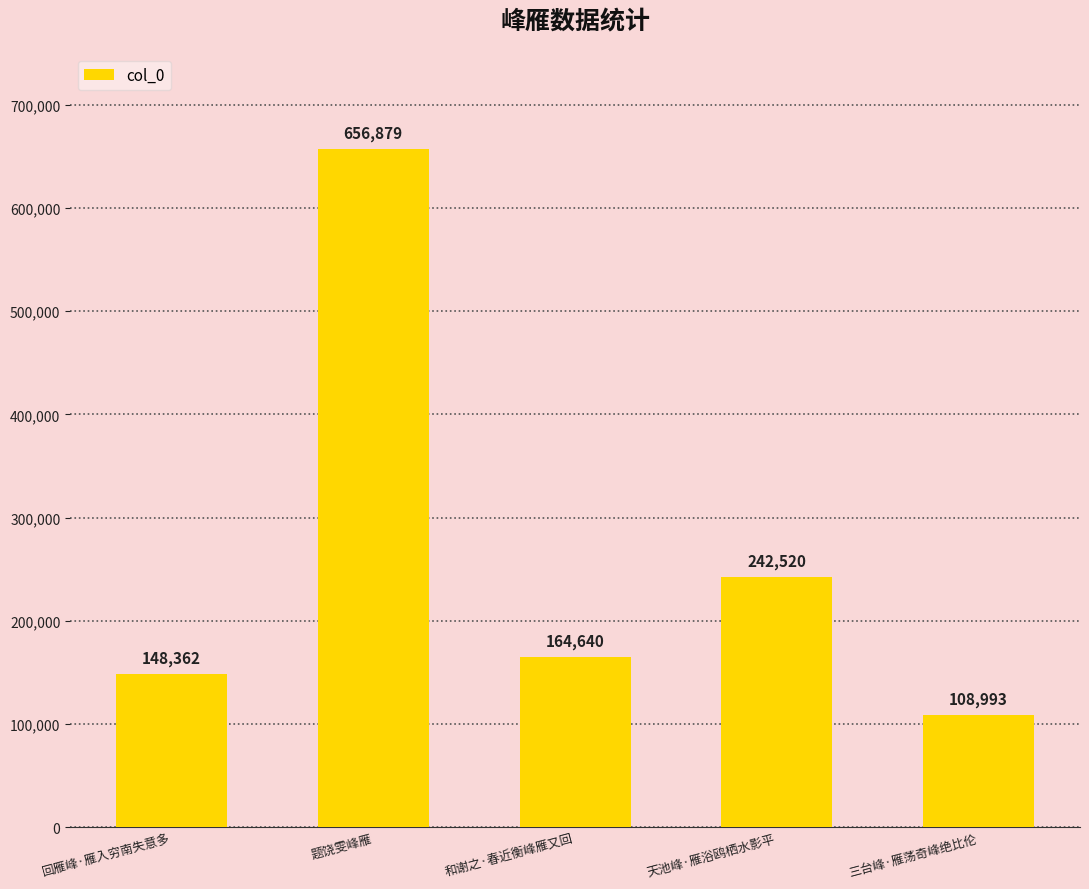

At which category does the chart reach its minimum across all series?

三台峰·雁荡奇峰绝比伦